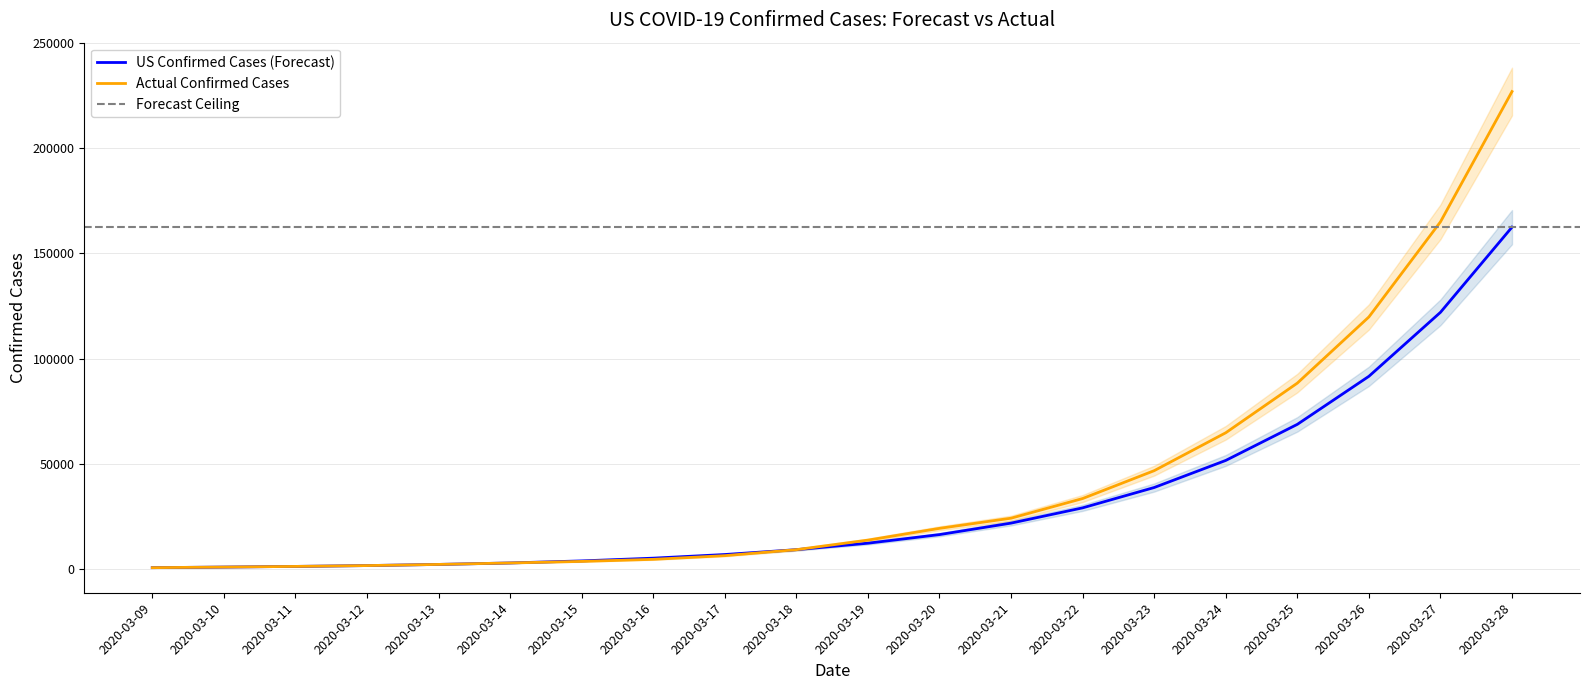

What is the sum of the US Confirmed Cases values at 2020-03-13 and 2020-03-21?

24113